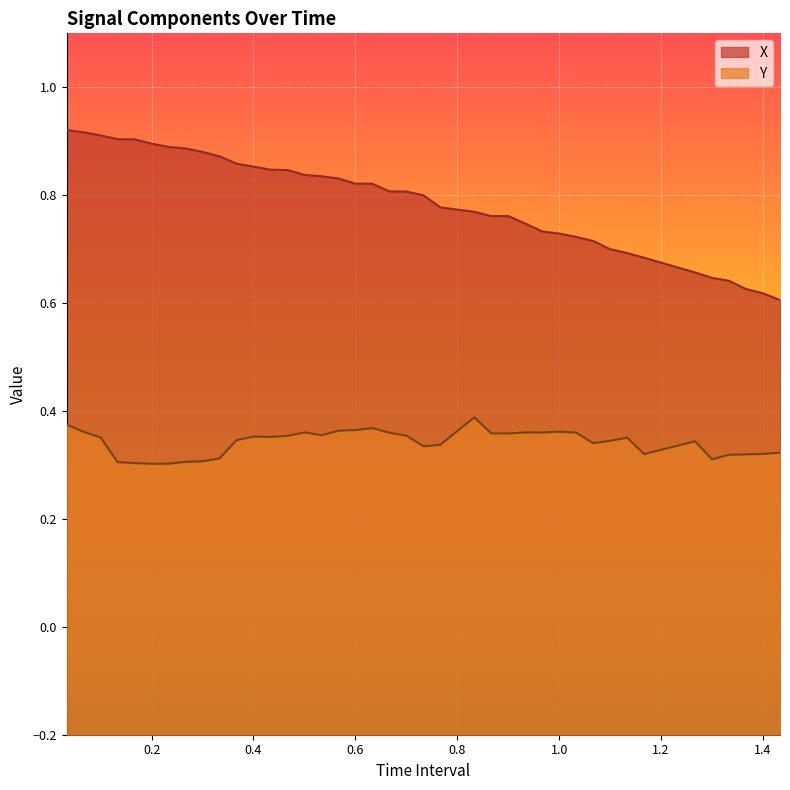

Count the Y values in the range 0 to 1.

40